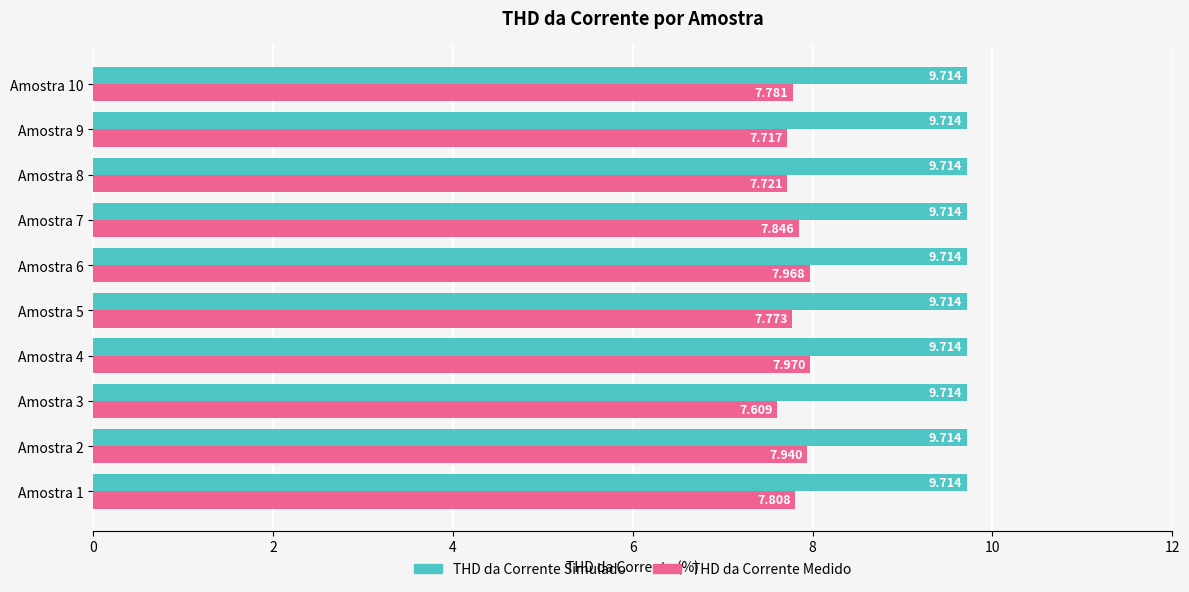

Count the number of data series in this chart.

2